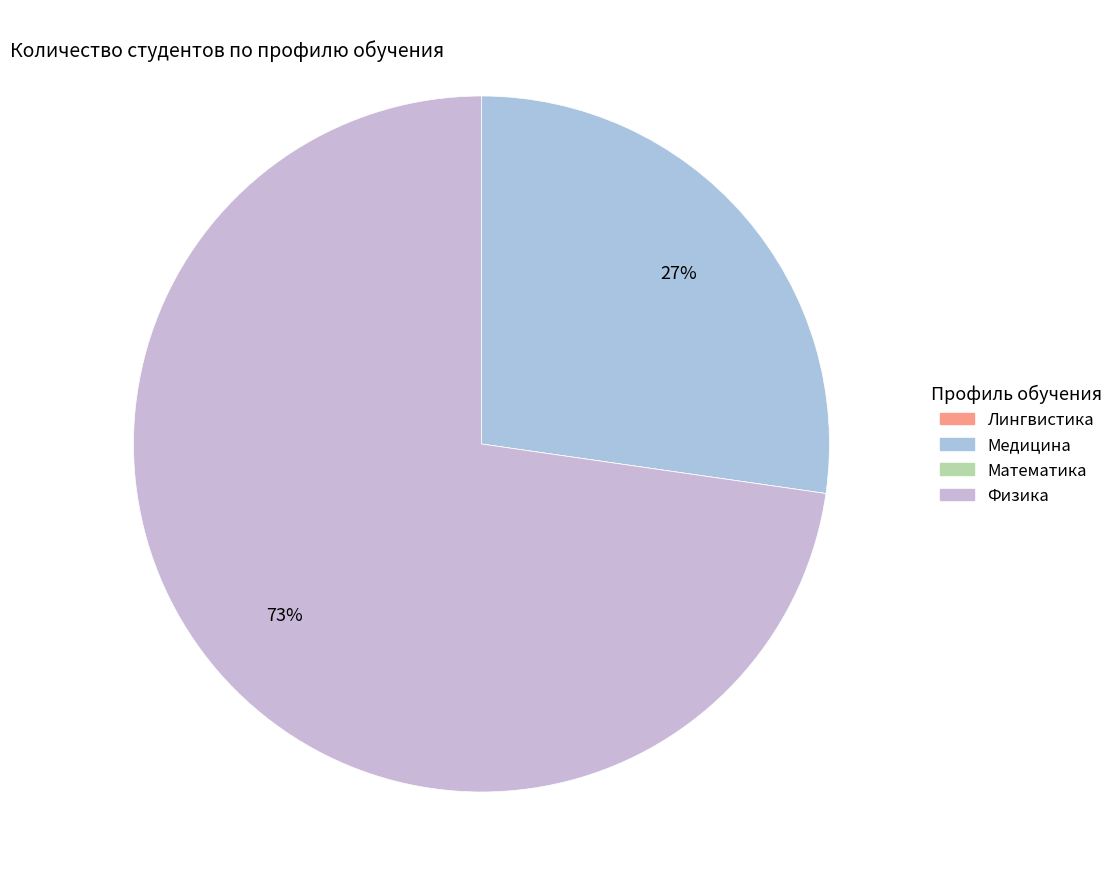

Which category has the smallest portion of the pie?

Лингвистика